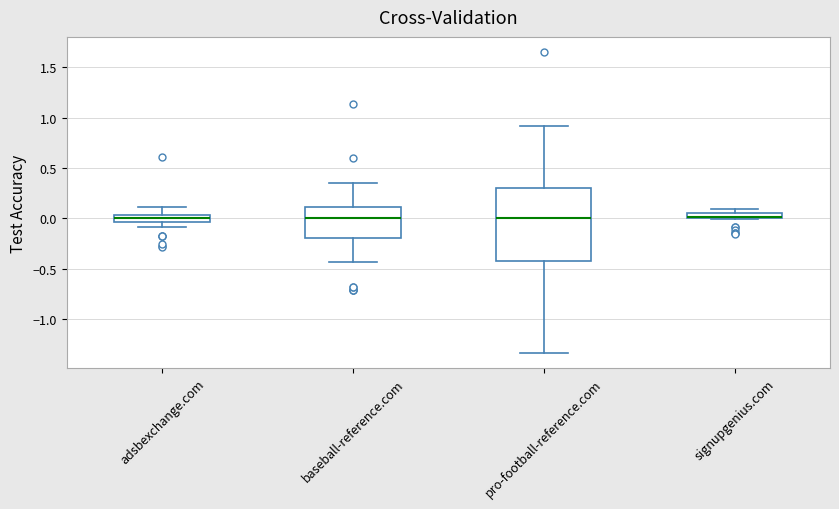

Comparing the boxes themselves (not the whiskers), which one is the tallest?

pro-football-reference.com